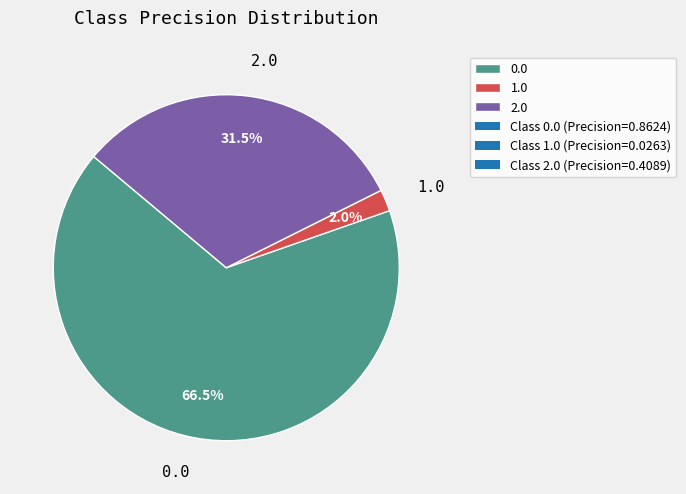

To the nearest percent, what is the difference between the 0.0 and 2.0 slice percentages?

35%